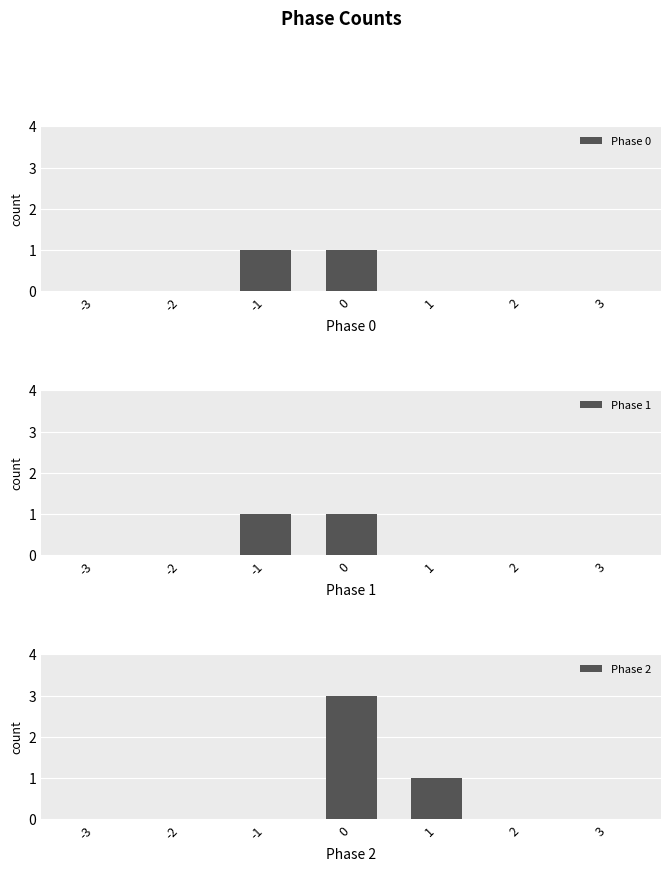

At which label is Phase 0 closest to 0?

-3